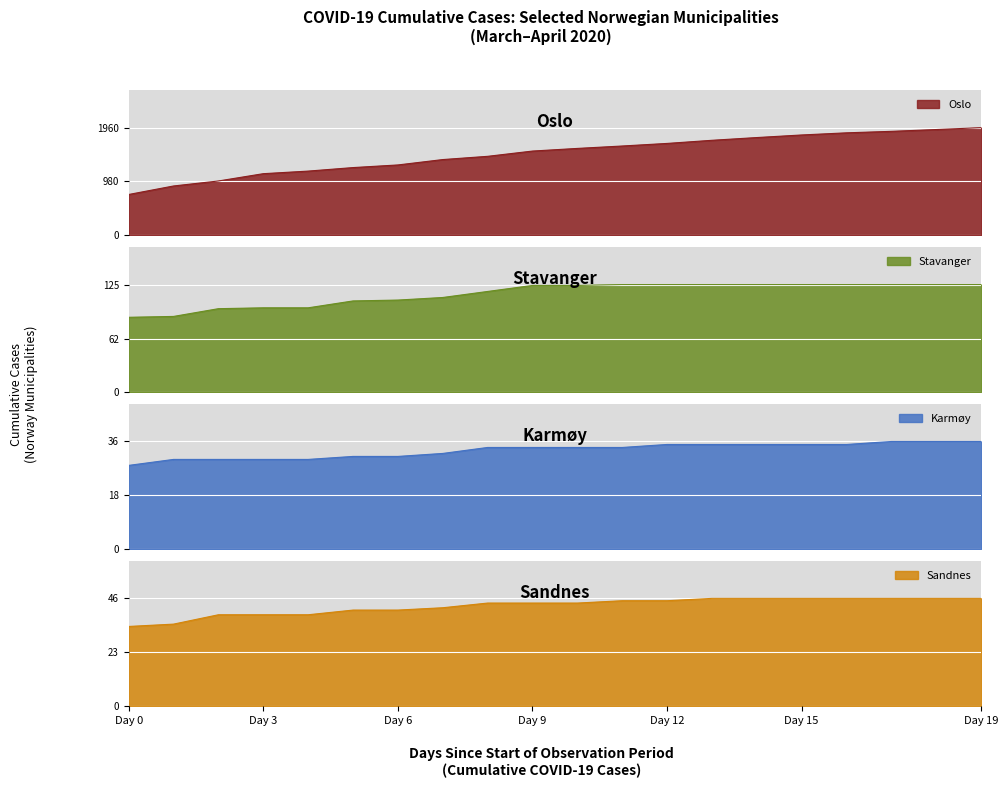

What is the greatest value displayed?

1960